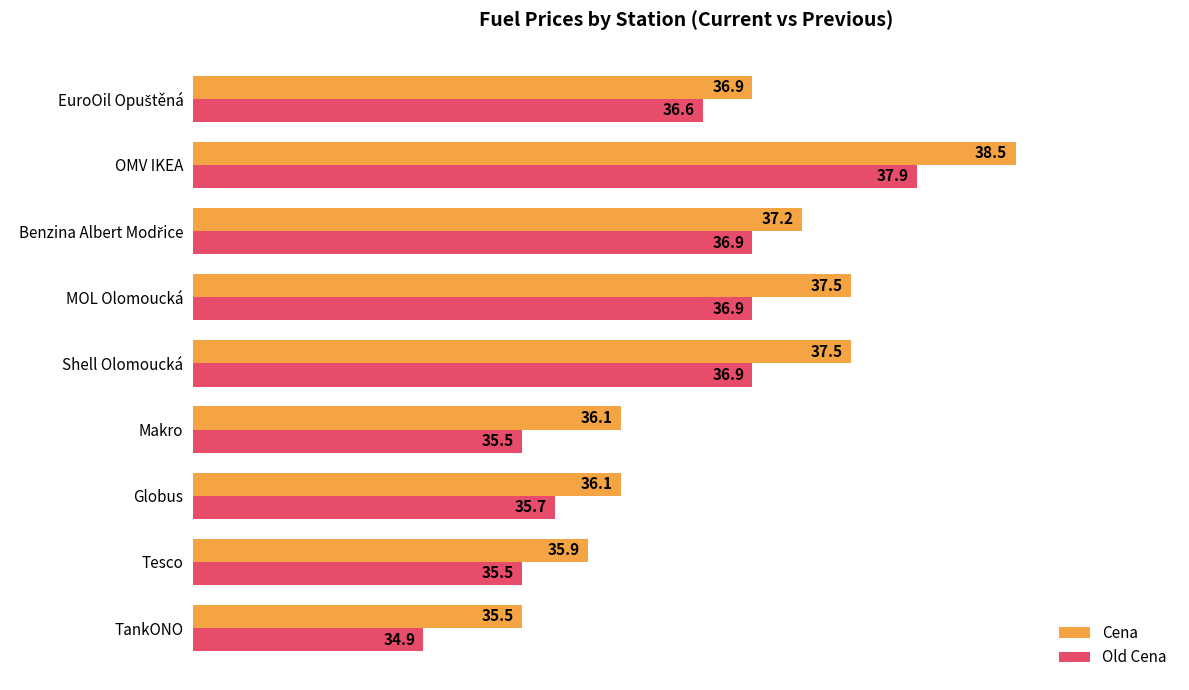

At which label does Cena reach its minimum?

TankONO